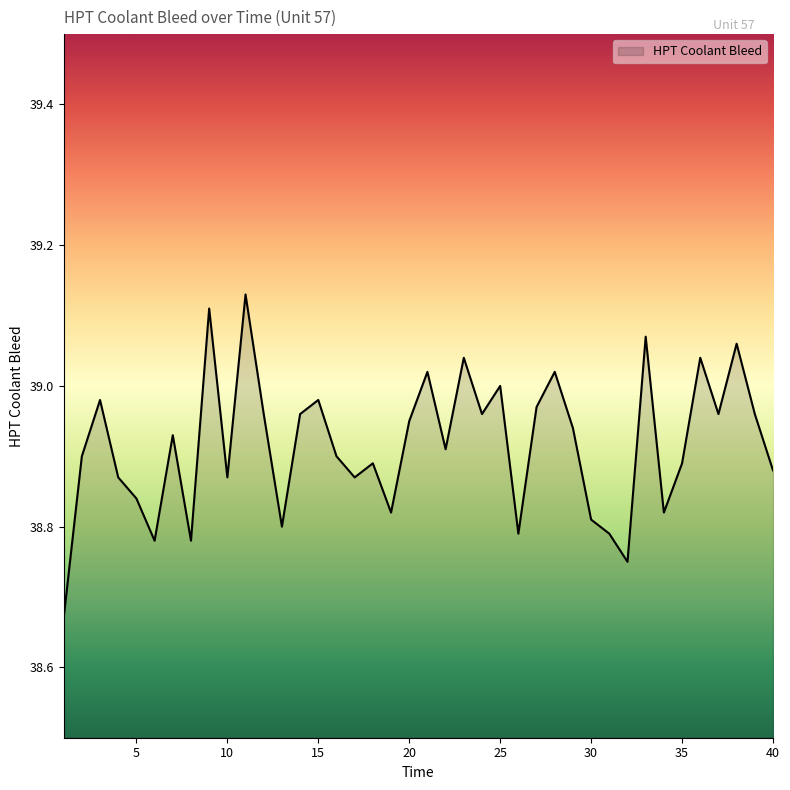

What is the difference between the maximum and minimum values?

0.5